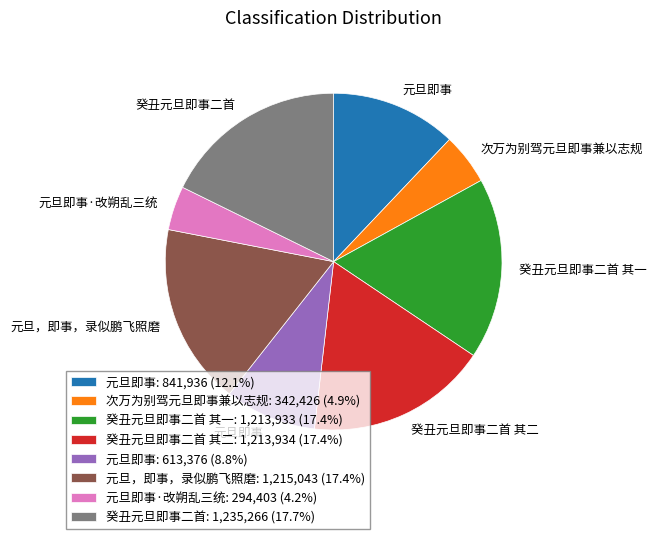

Is there a majority slice in this chart?

No